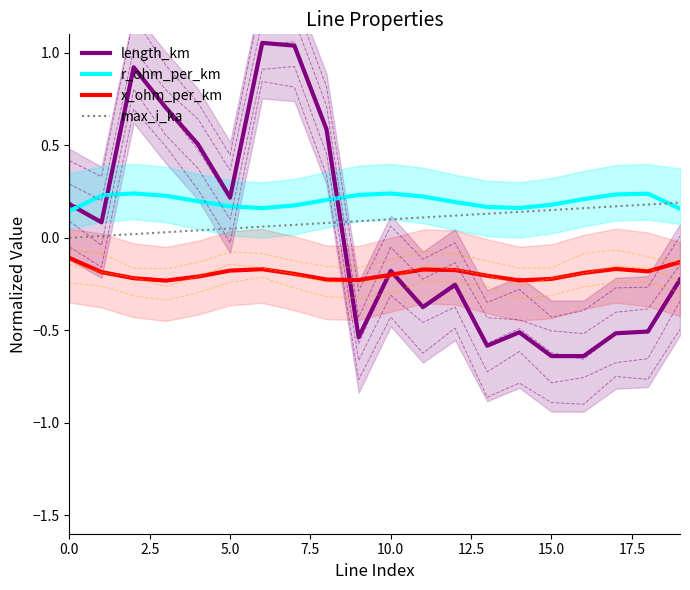

After their last crossing, which series has the higher values: max_i_ka or r_ohm_per_km?

max_i_ka